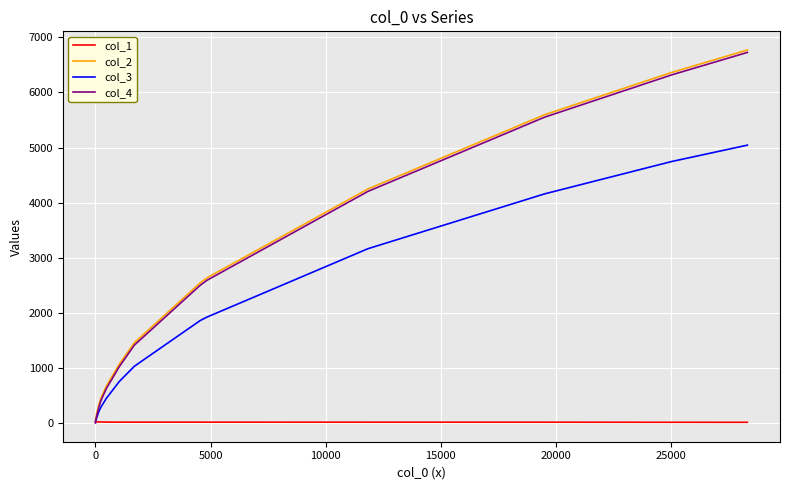

What is the sum of all col_4 values?

33950.0